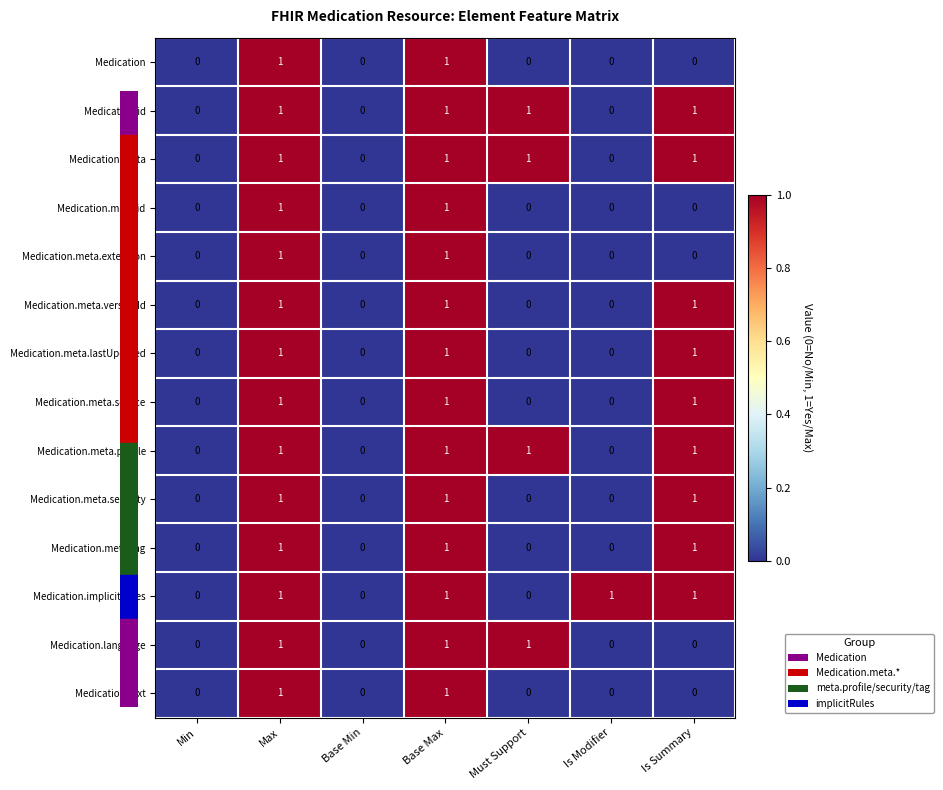

What is the greatest value displayed?

1